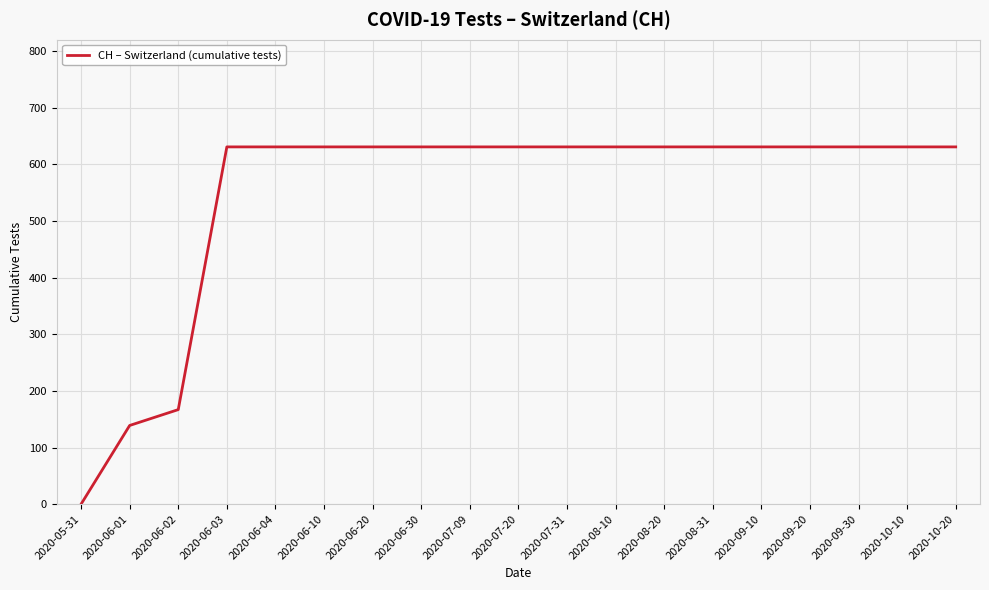

At which label is the value closest to 315?

2020-06-02